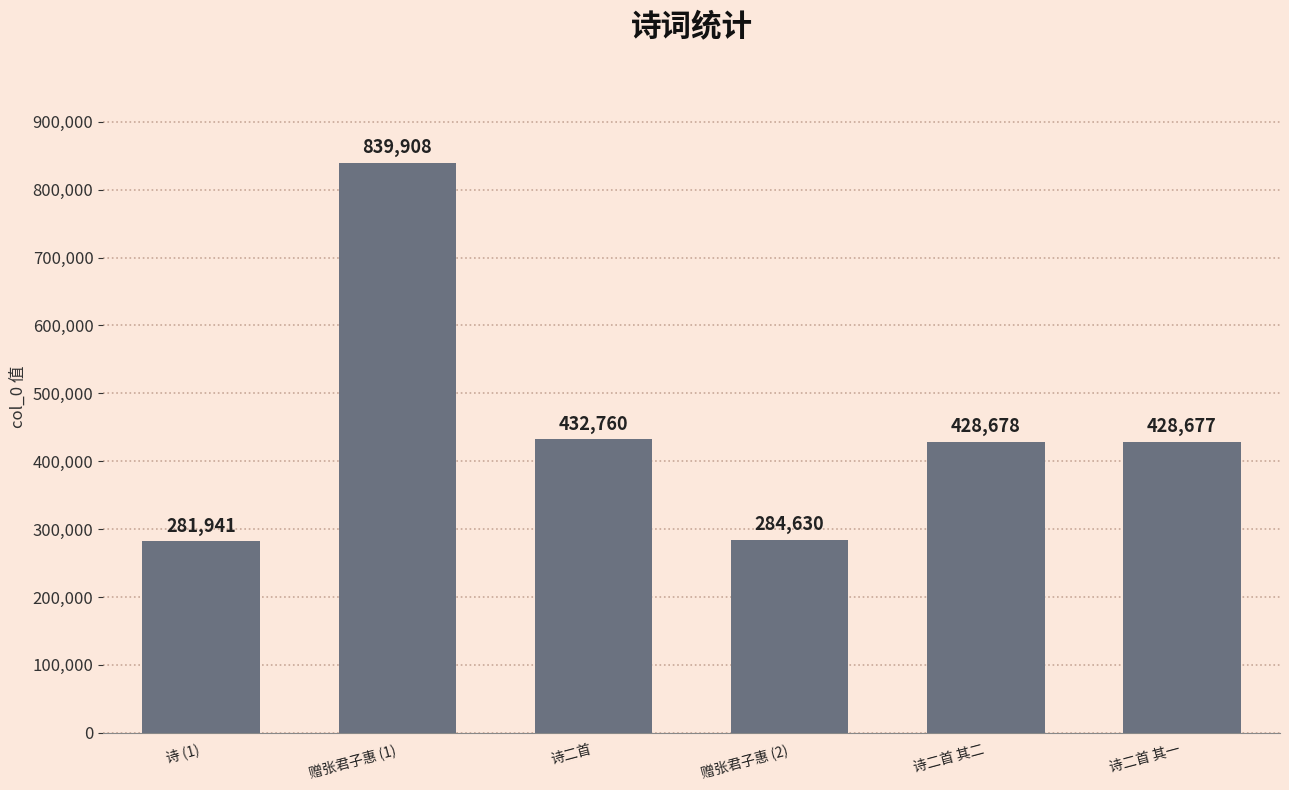

Which has a higher value, 赠张君子惠 (2) or 诗二首 其二?

诗二首 其二